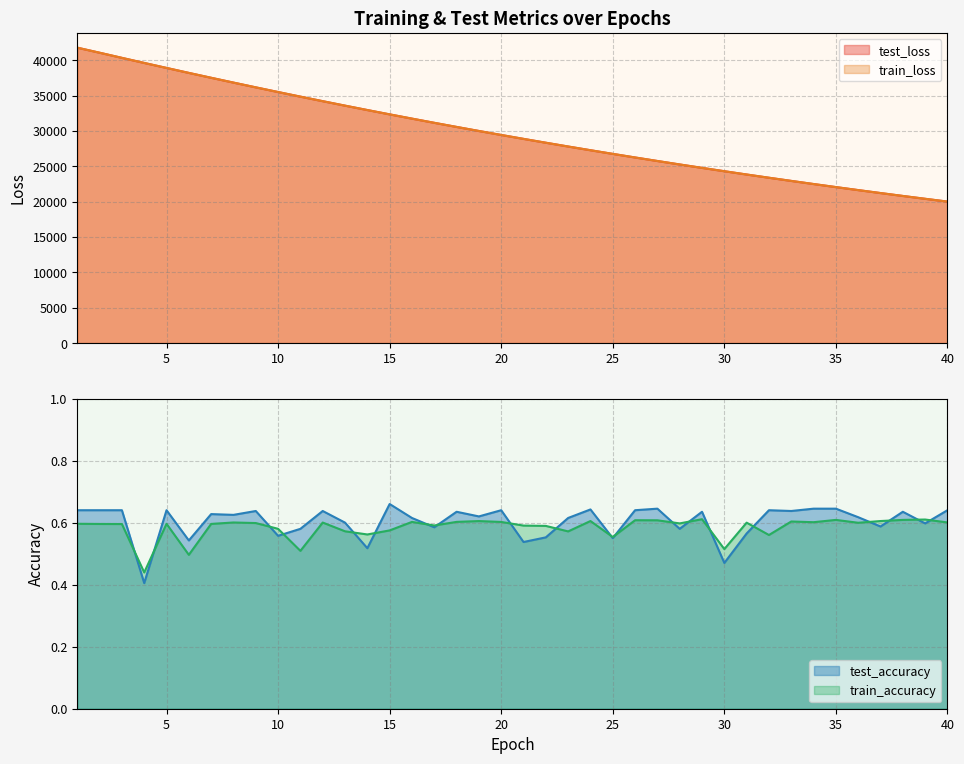

What is the greatest value displayed?

41769.3